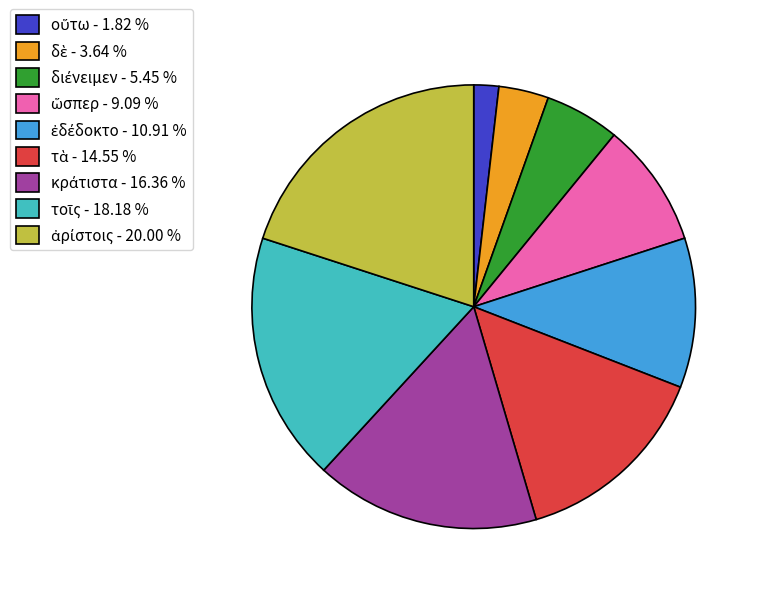

Is there any slice that represents more than half of the pie?

No